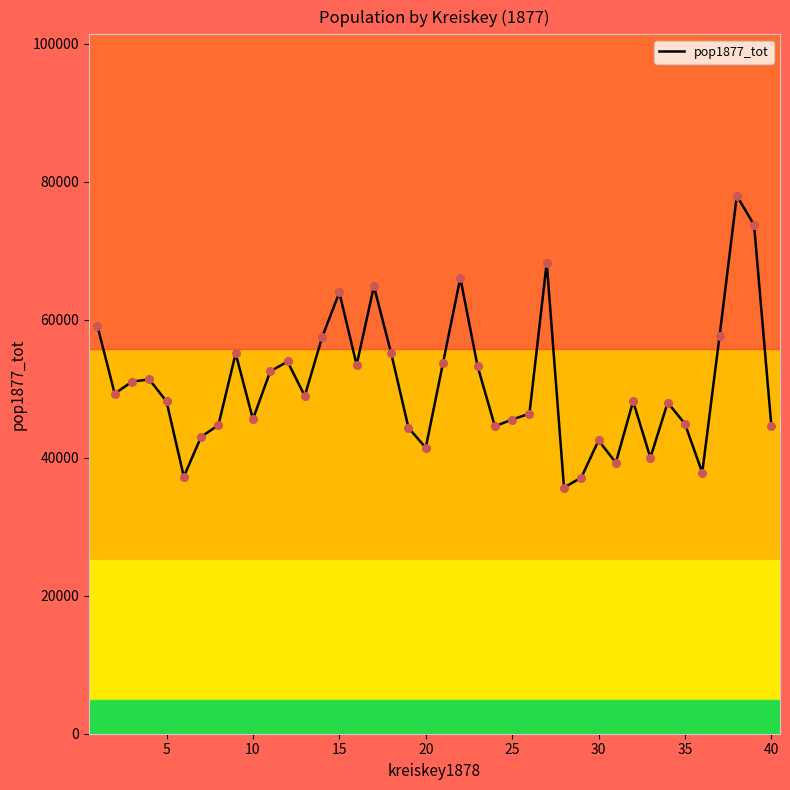

What is the difference between the maximum and minimum values?

42281